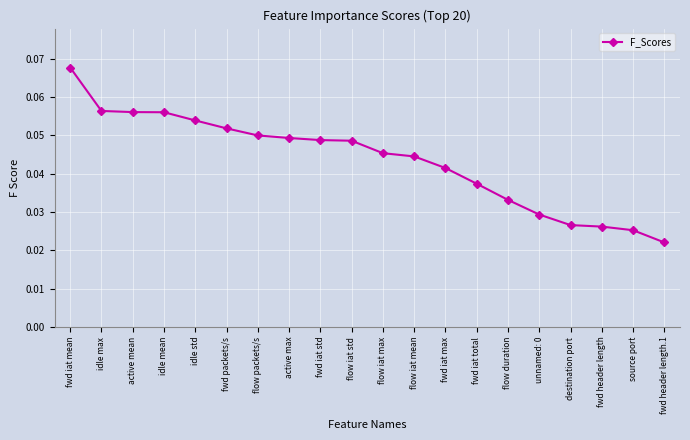

Which has a higher value, destination port or idle std?

idle std